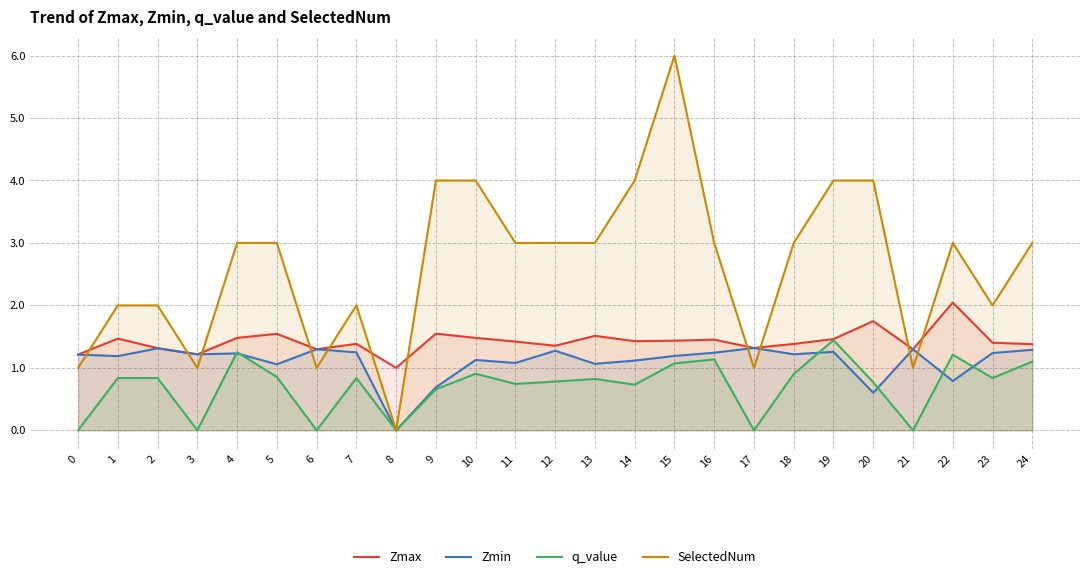

Reading right to left, list all the values displayed in this chart.

Zmax: 24=1.4	23=1.4	22=2.0	21=1.3	20=1.7	19=1.5	18=1.4	17=1.3	16=1.5	15=1.4	14=1.4	13=1.5	12=1.4	11=1.4	10=1.5	9=1.5	8=1.0	7=1.4	6=1.3	5=1.5	4=1.5	3=1.2	2=1.3	1=1.5	0=1.2
Zmin: 24=1.3	23=1.2	22=0.8	21=1.3	20=0.6	19=1.3	18=1.2	17=1.3	16=1.2	15=1.2	14=1.1	13=1.1	12=1.3	11=1.1	10=1.1	9=0.7	8=0.0	7=1.2	6=1.3	5=1.1	4=1.2	3=1.2	2=1.3	1=1.2	0=1.2
q_value: 24=1.1	23=0.8	22=1.2	21=-0.0	20=0.8	19=1.4	18=0.9	17=-0.0	16=1.1	15=1.1	14=0.7	13=0.8	12=0.8	11=0.7	10=0.9	9=0.7	8=0.0	7=0.8	6=-0.0	5=0.9	4=1.3	3=-0.0	2=0.8	1=0.8	0=-0.0
SelectedNum: 24=3.0	23=2.0	22=3.0	21=1.0	20=4.0	19=4.0	18=3.0	17=1.0	16=3.0	15=6.0	14=4.0	13=3.0	12=3.0	11=3.0	10=4.0	9=4.0	8=0.0	7=2.0	6=1.0	5=3.0	4=3.0	3=1.0	2=2.0	1=2.0	0=1.0